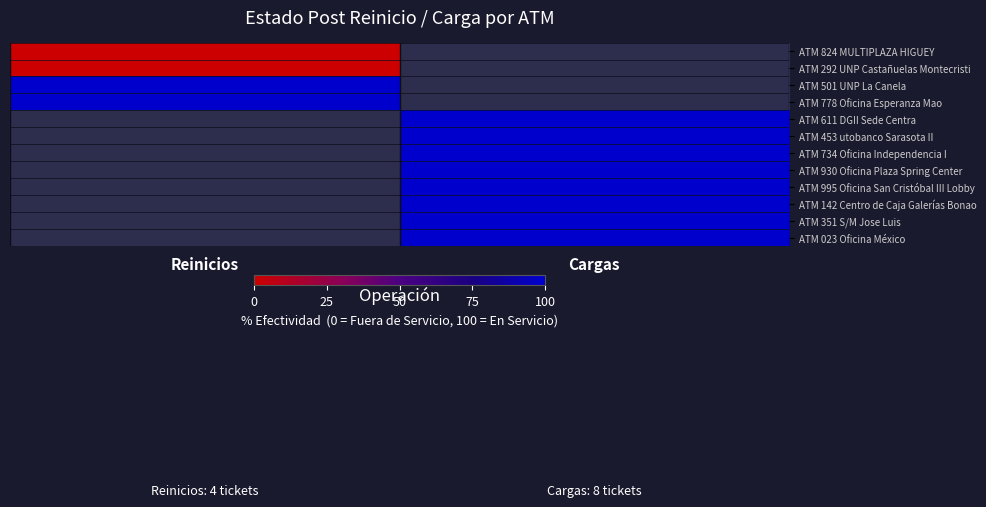

Is the value of ATM 995 Oficina San Cristóbal III Lobby at Cargas greater than the value of ATM 611 DGII Sede Centra at Cargas?

No